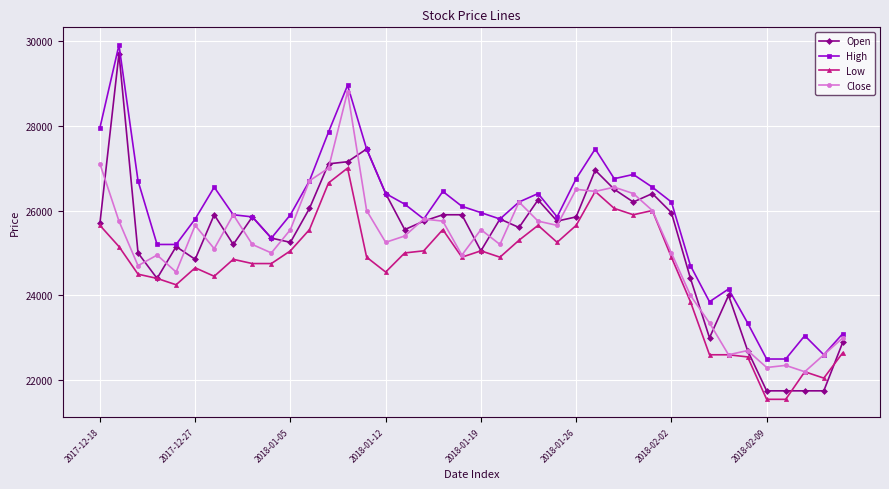

Does the chart display data point markers on the line(s)?

Yes